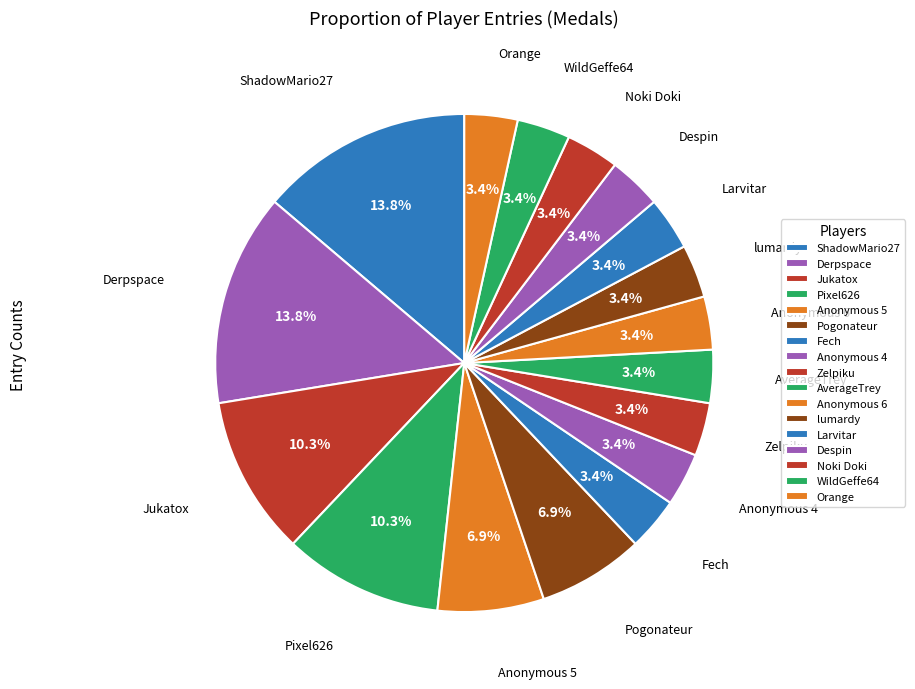

How many segments does this pie chart have?

17